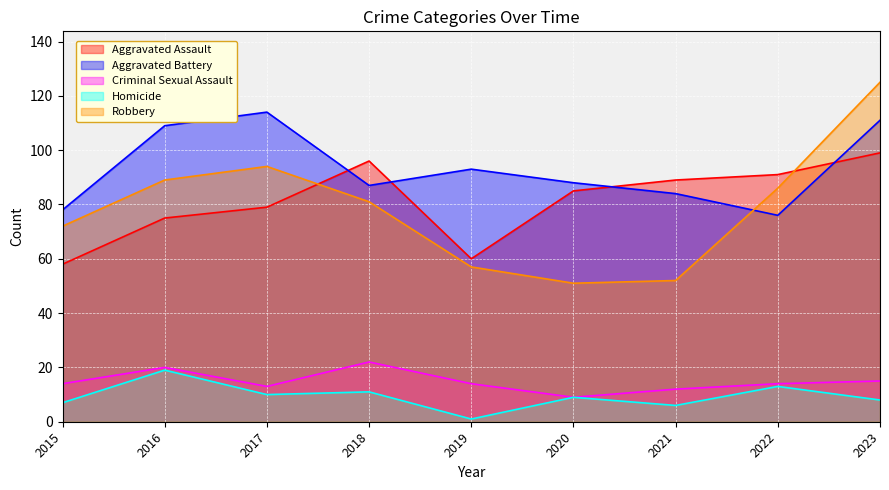

True or false: Criminal Sexual Assault has more than 0 points higher than both neighbors.

True